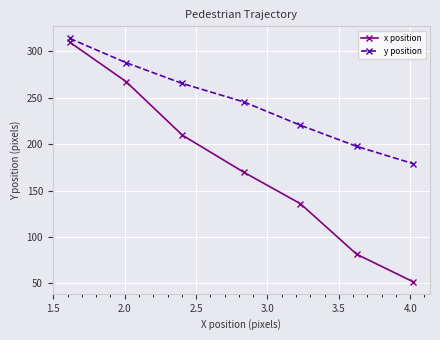

What is the difference between the maximum and minimum values in the y position series?

134.7